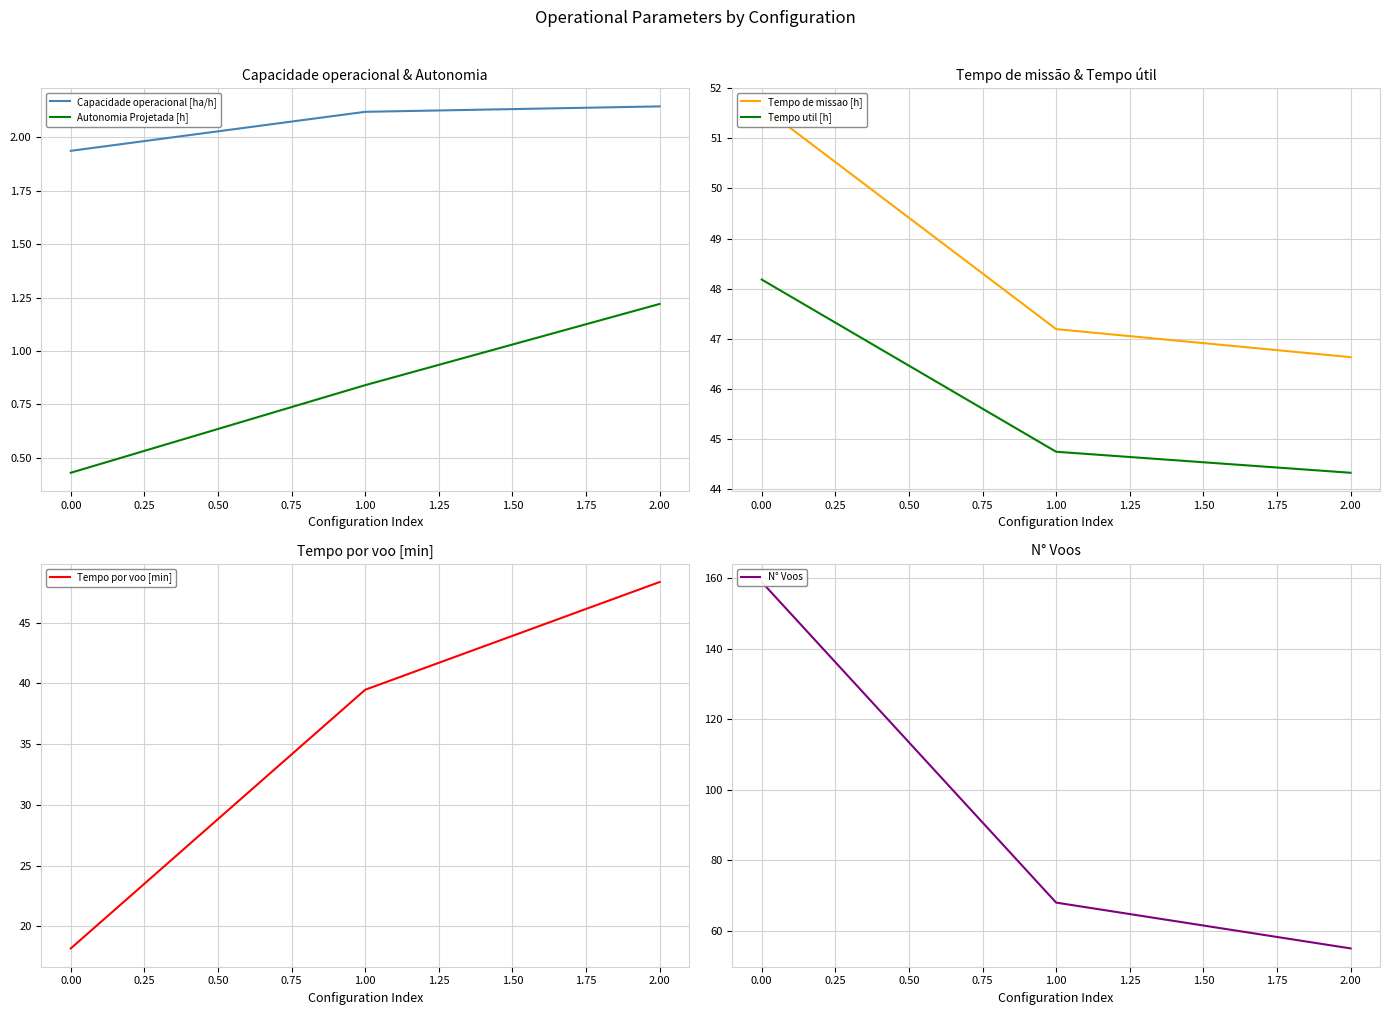

Is it true that Capacidade operacional [ha/h] equals 2.8 at 1.00?

False